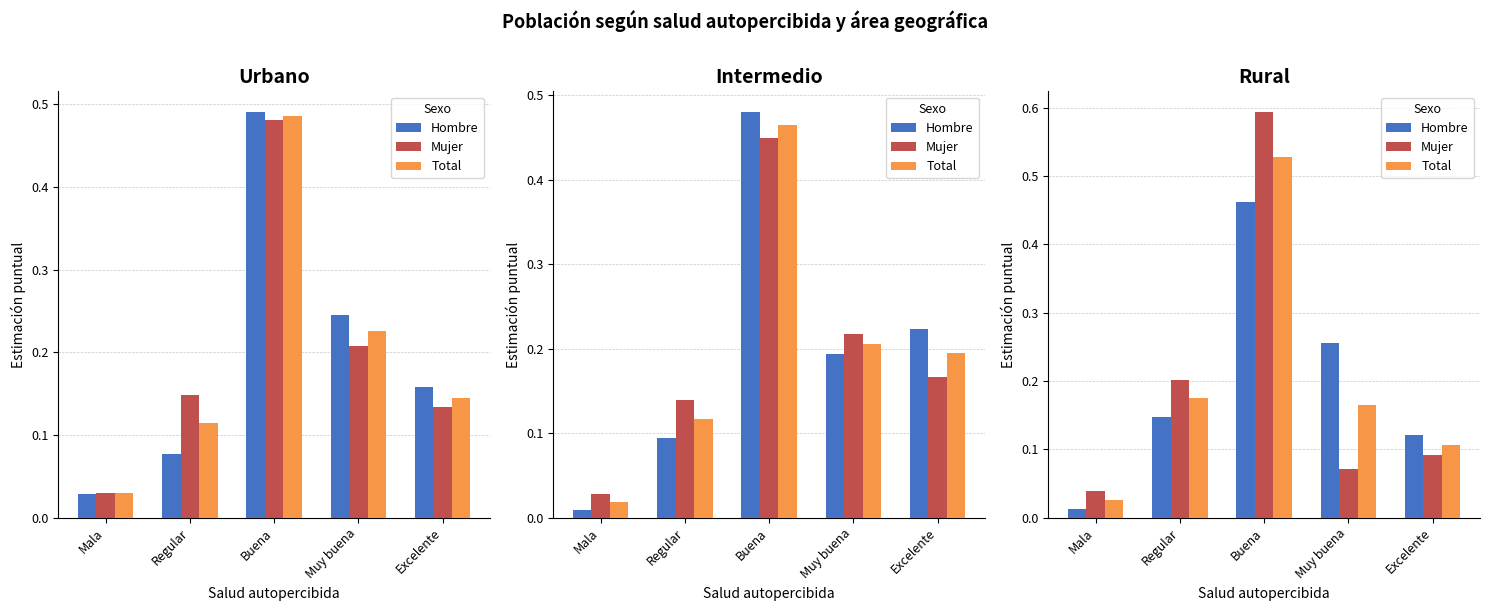

How many groups of bars are there?

5